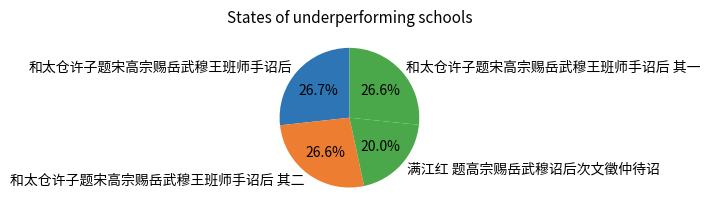

To the nearest percent, what is the average slice percentage?

25%